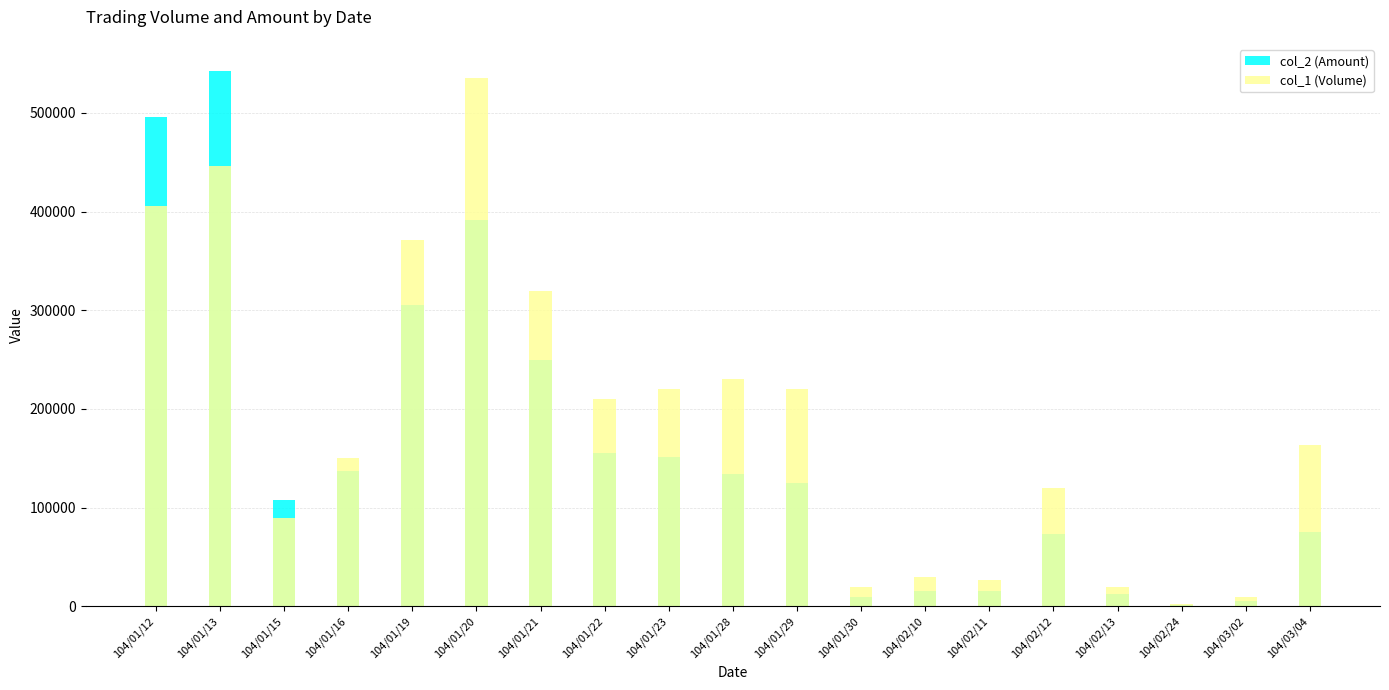

The col_2 (Amount) series shows 74651 at 104/01/29. True or false?

False